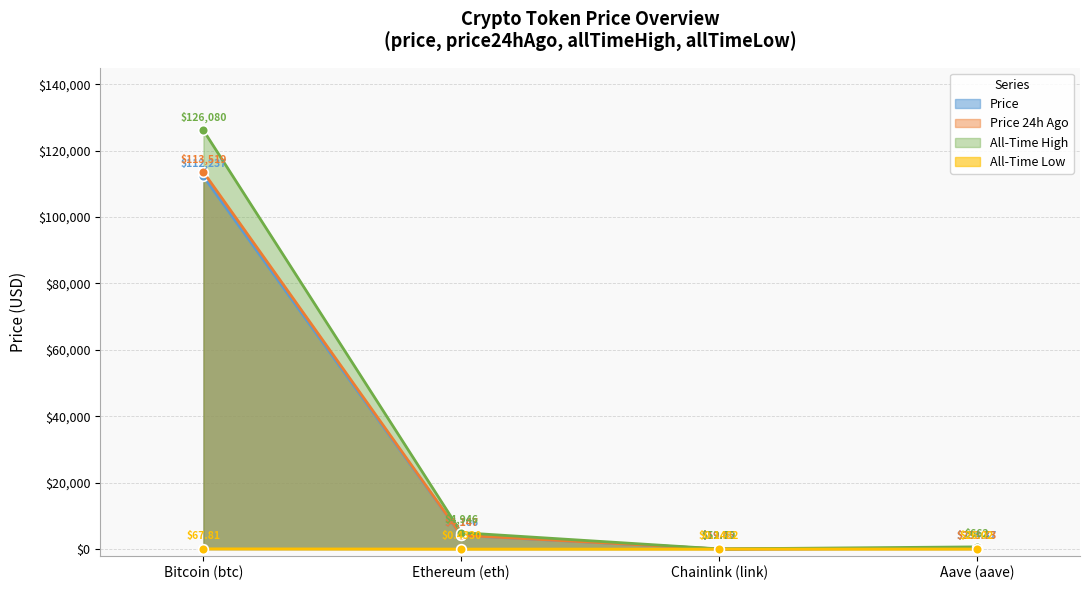

Between Bitcoin (btc) and Aave (aave), which is larger?

Bitcoin (btc)